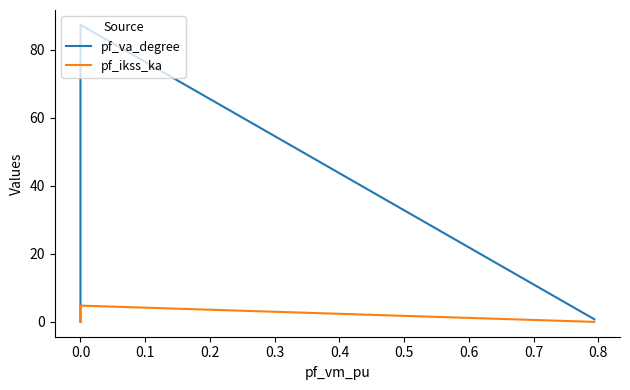

Which series has the largest total across all categories?

pf_va_degree